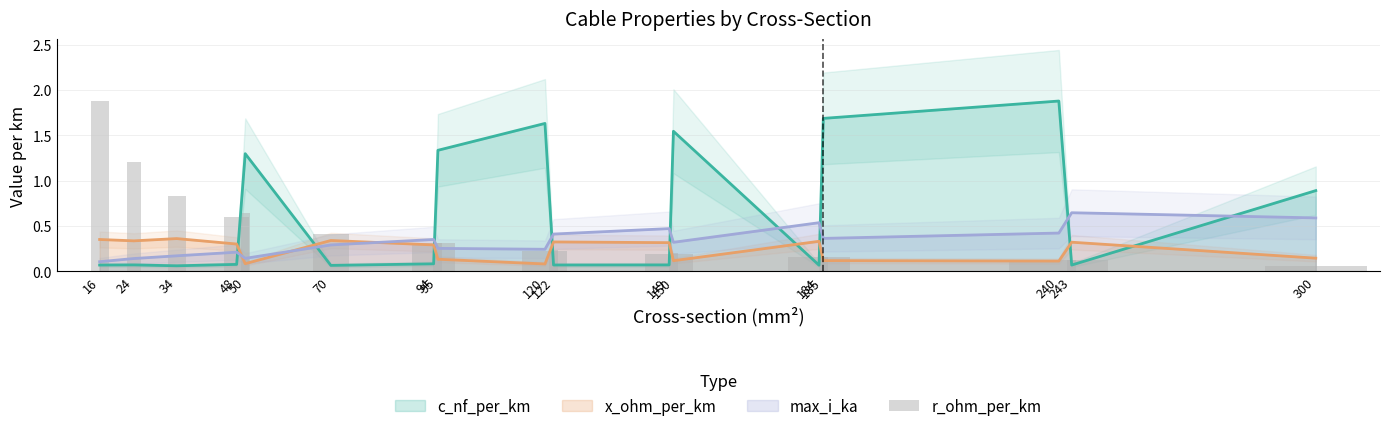

Between 243 and 184, which is larger?

184